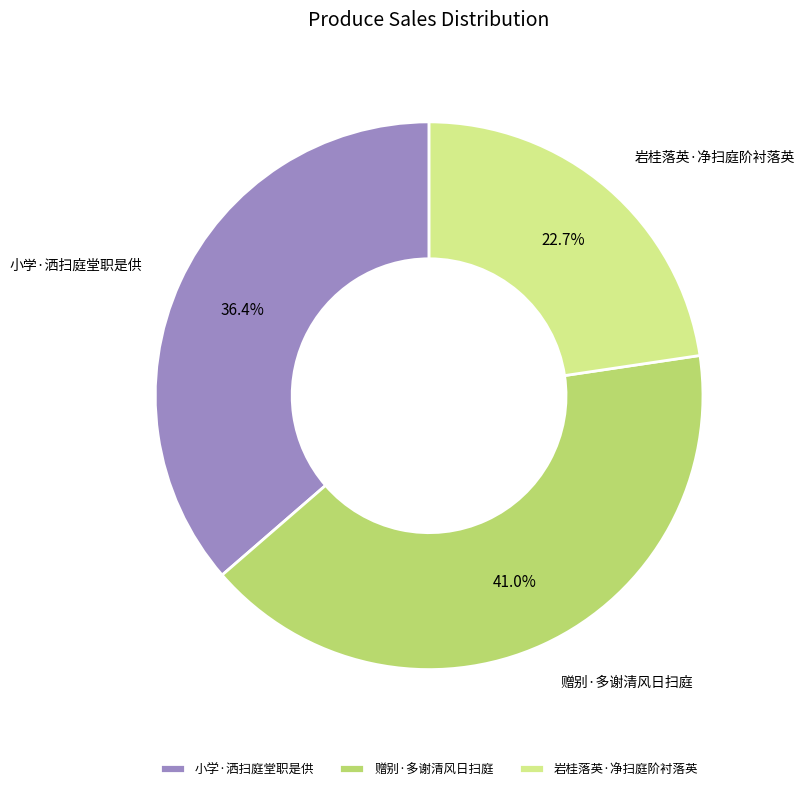

What percentage is NOT represented by 小学·洒扫庭堂职是供?

63.6%